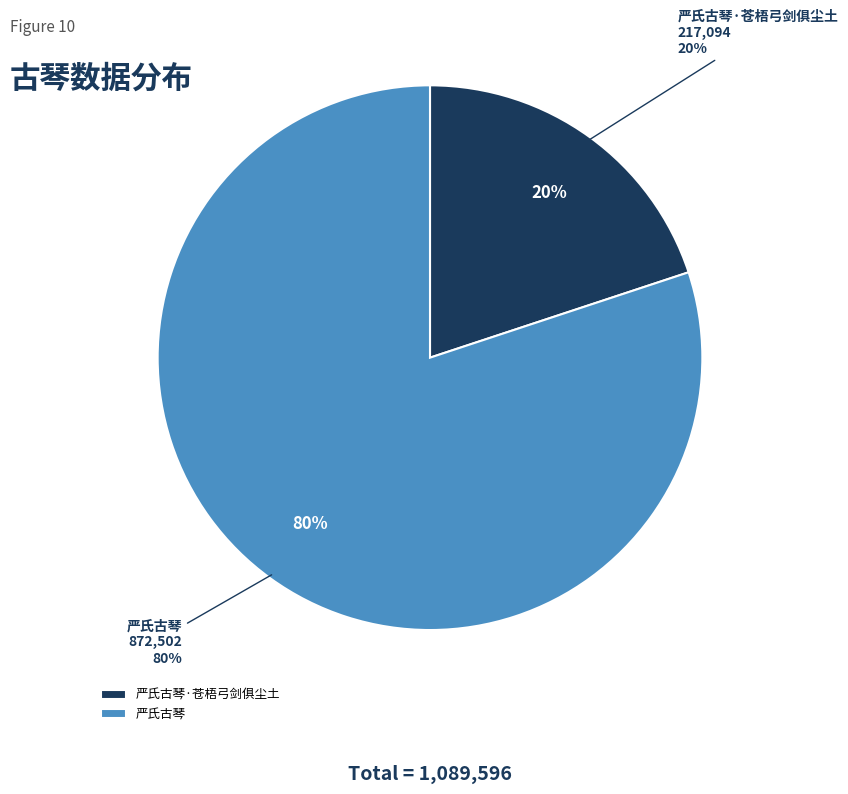

How much of the chart is everything except 严氏古琴?

19.9%